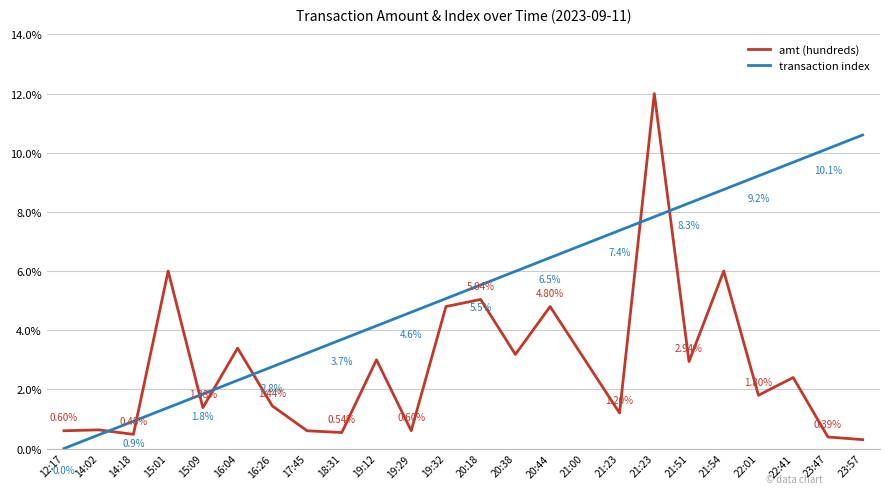

Does the chart have visible grid lines?

Yes